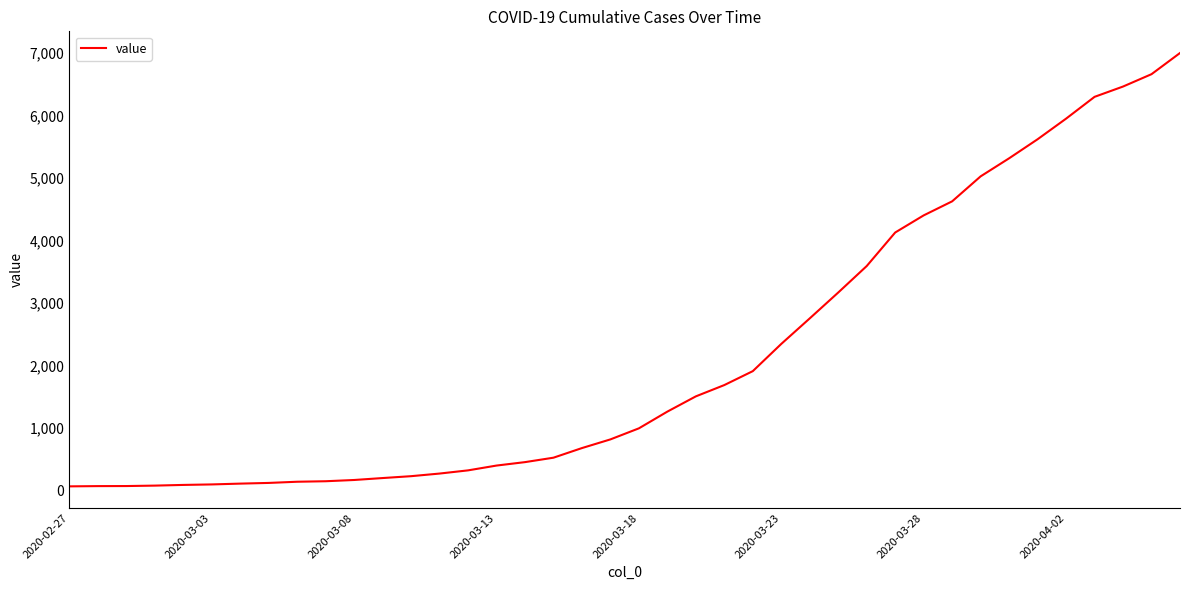

What is the difference between the maximum and minimum values?

6939